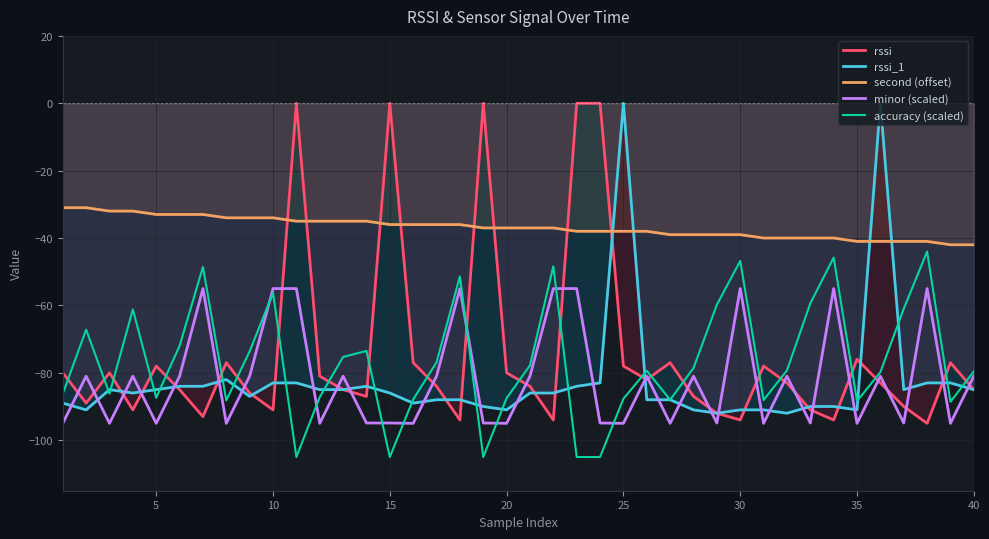

How many interior local peaks does the rssi_1 series have?

5